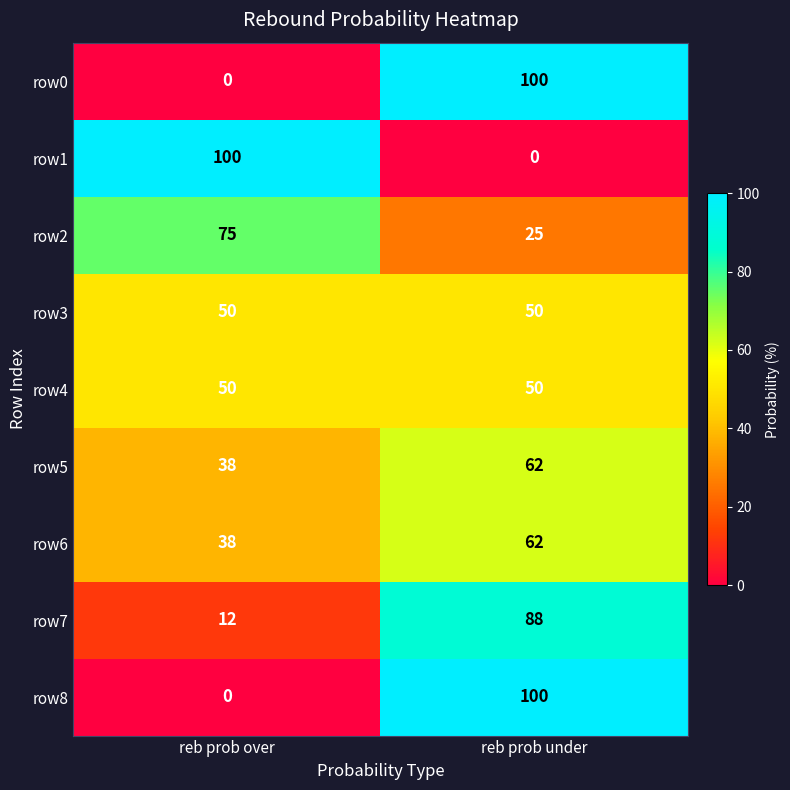

Rank the categories by row6 value from lowest to highest.

reb prob over, reb prob under